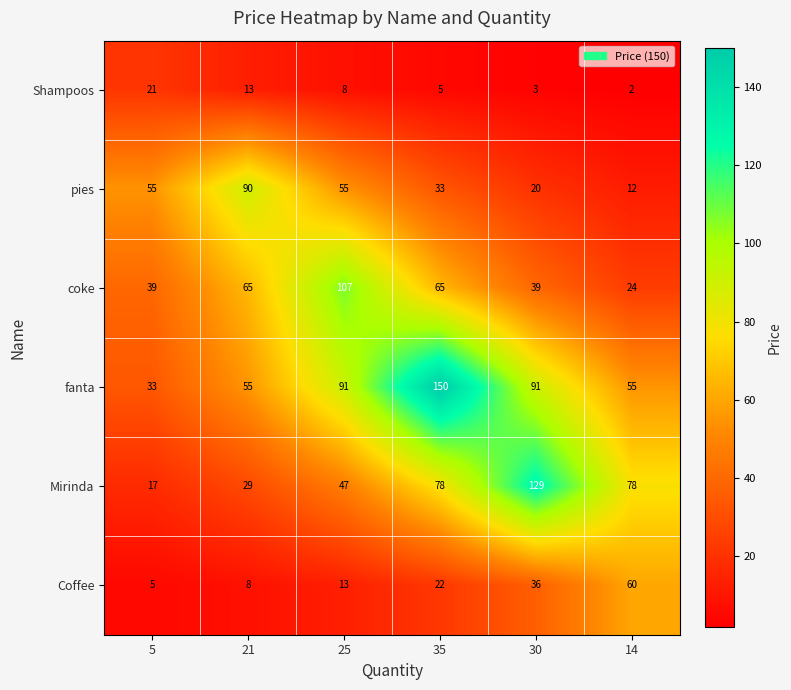

How many series are shown in this chart?

6